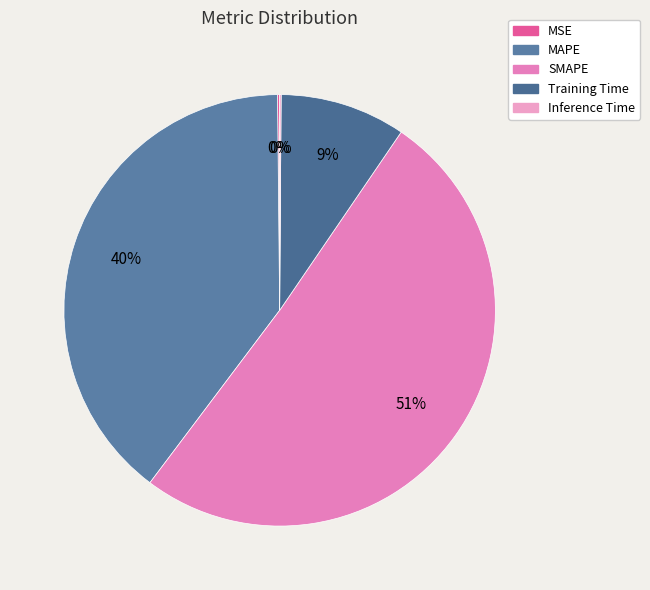

To the nearest percent, what is the combined percentage of SMAPE and Inference Time?

51%